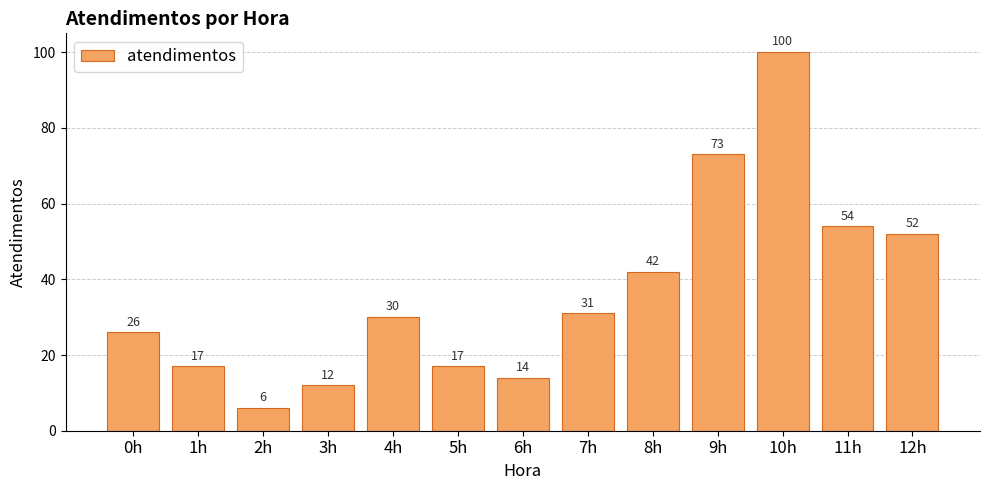

How many series are shown in this chart?

1